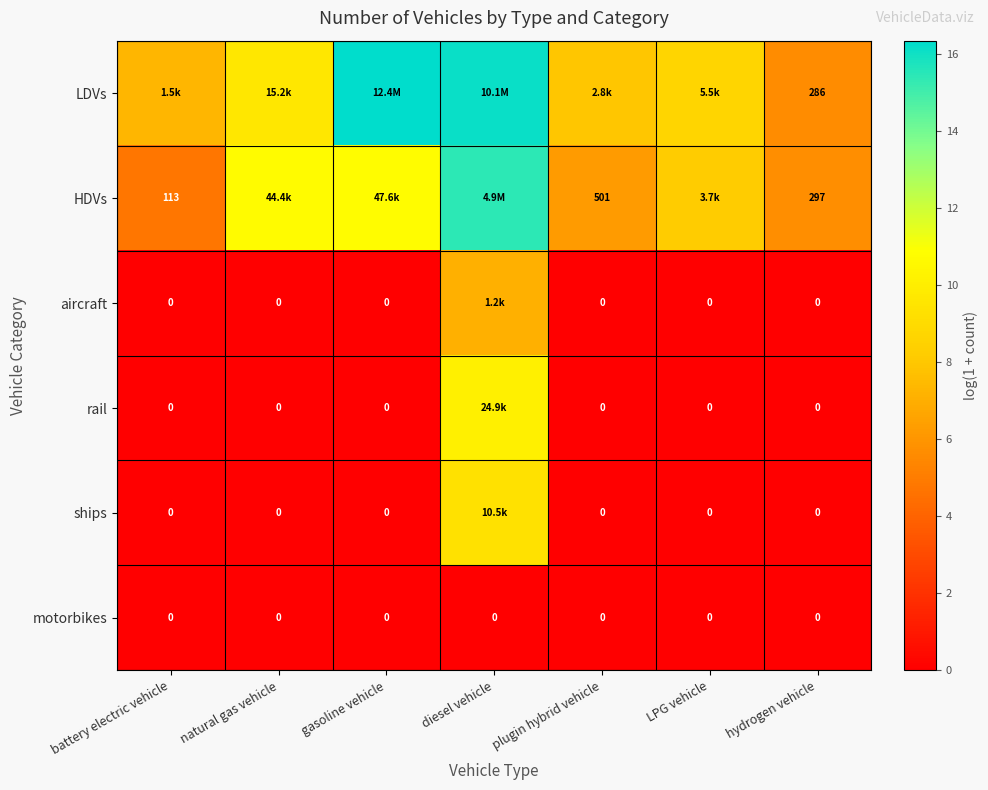

Is the value of aircraft at gasoline vehicle greater than the value of motorbikes at LPG vehicle?

No